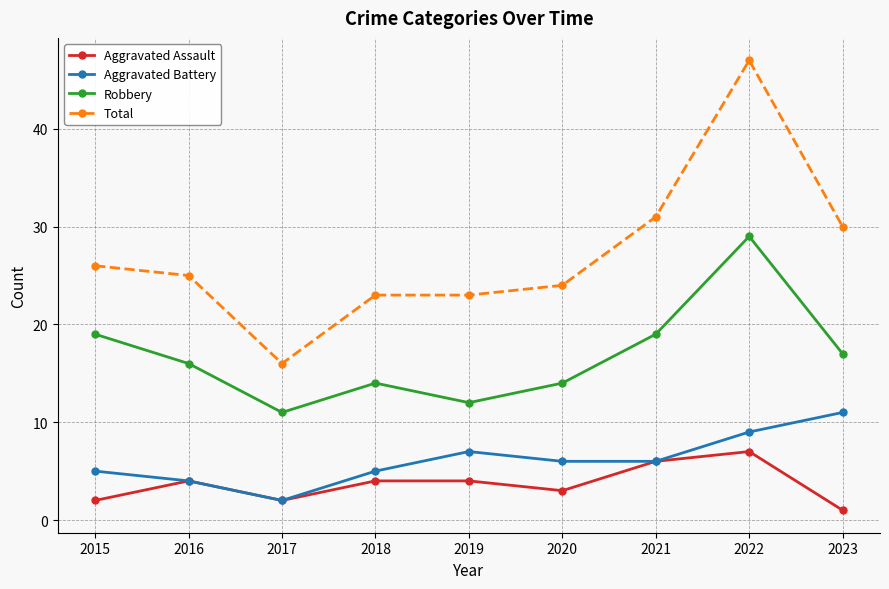

What is the value of the Robbery point at the 3rd from the left?

11